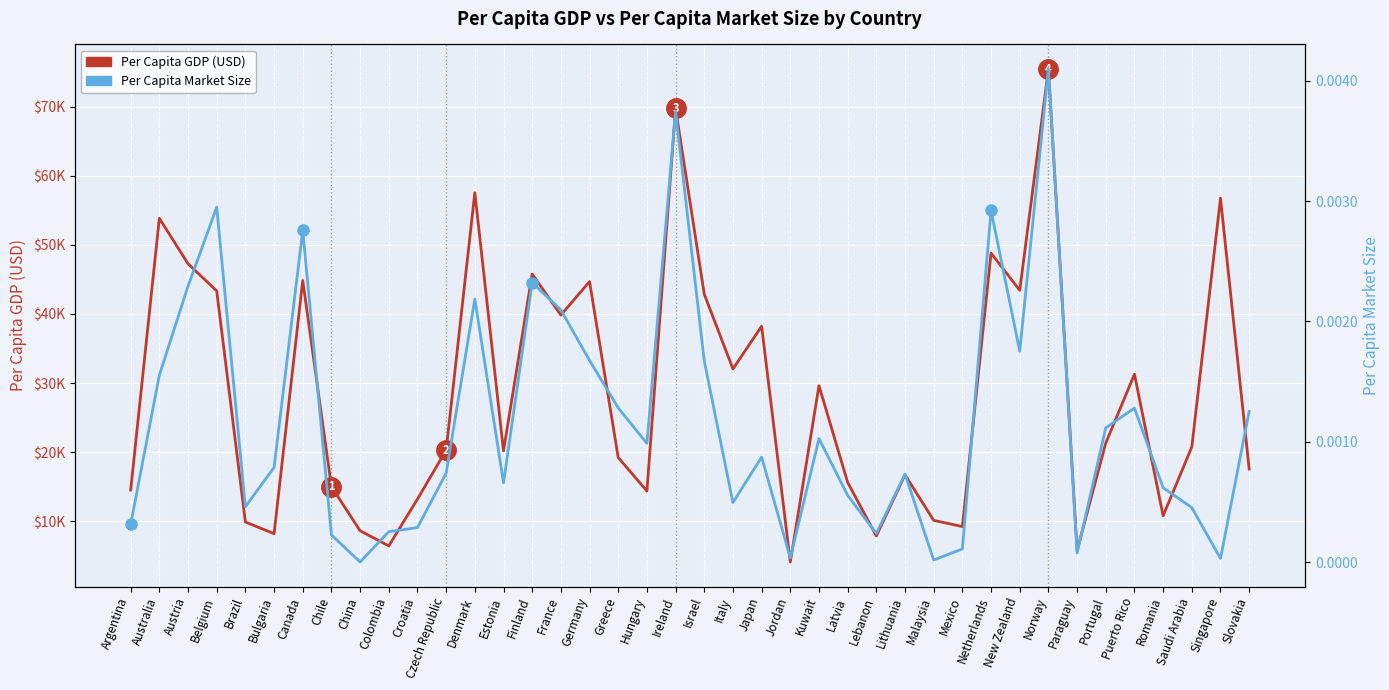

Which series has the largest total across all categories?

Per Capita GDP (USD)